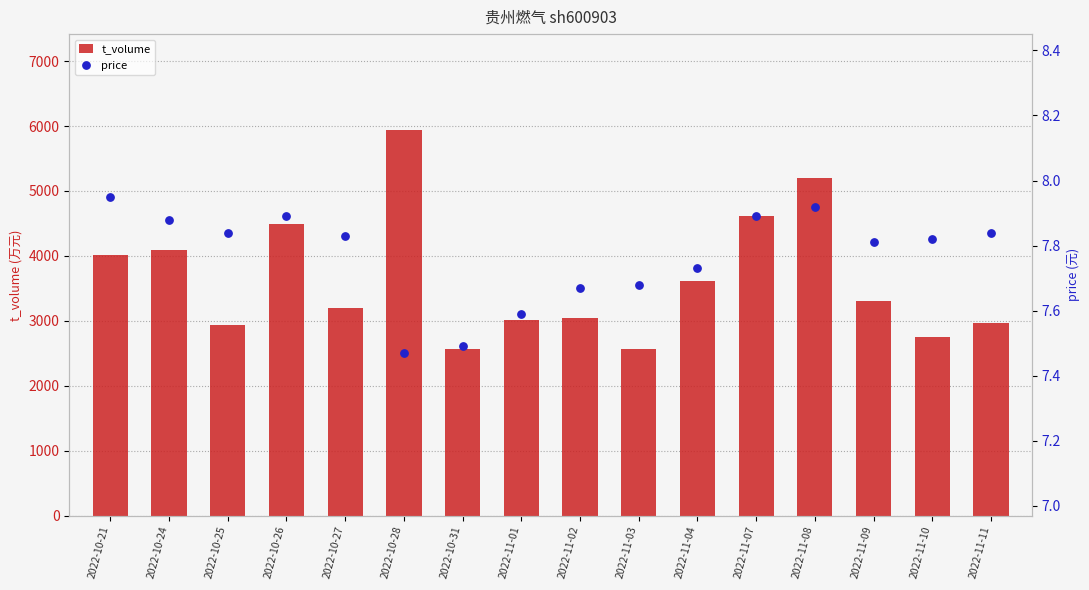

Which series has the widest spread of Y values?

t_volume